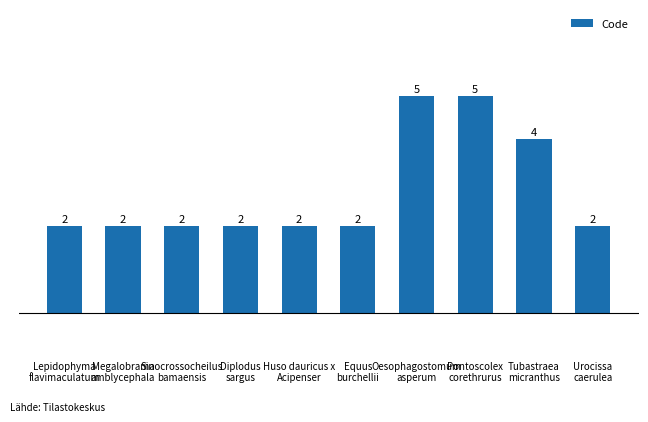

True or false: the data shows 7 at Tubastraea
micranthus.

False